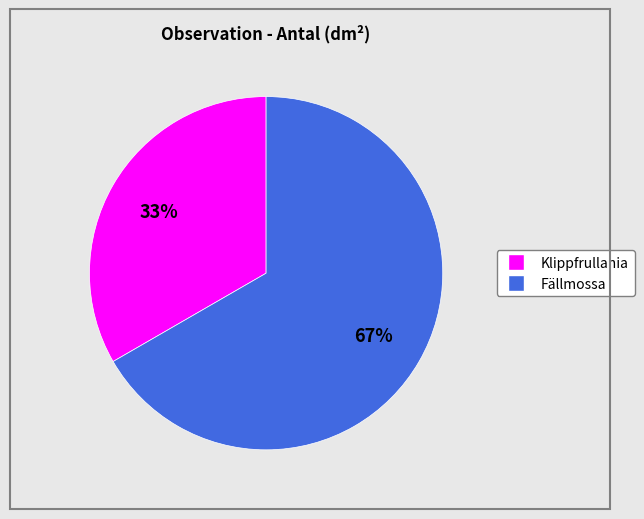

What percentage is the Fällmossa slice, to the nearest percent?

67%